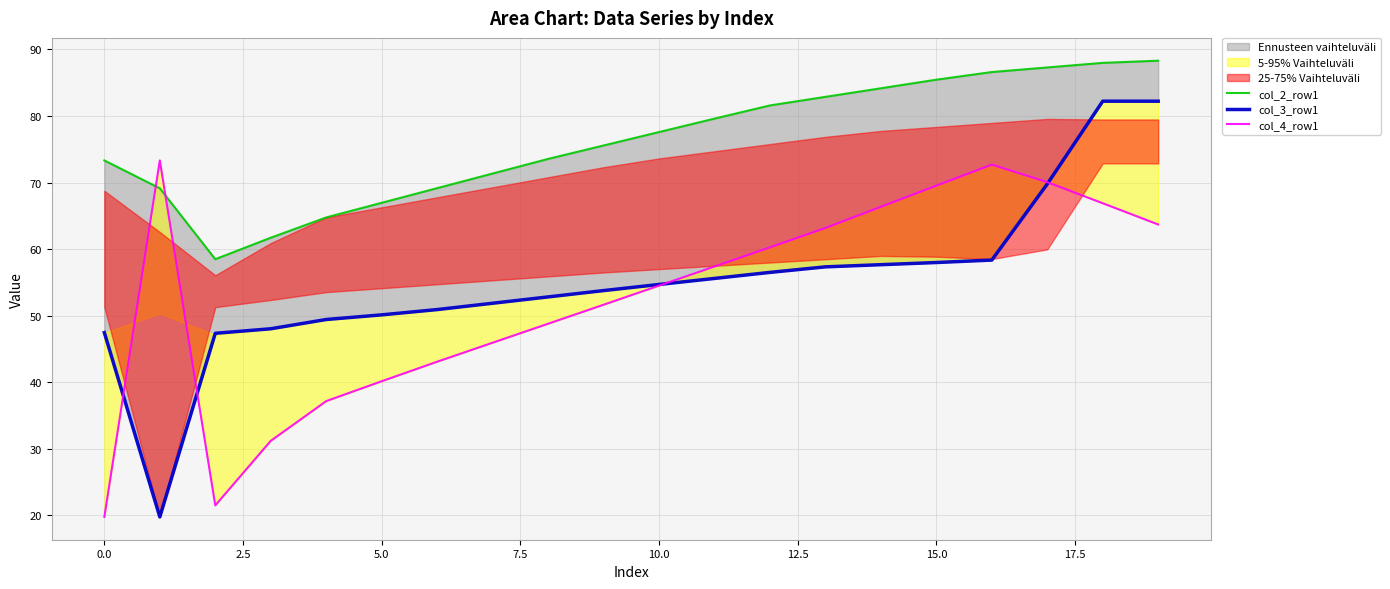

True or false: col_2_row1 and col_4_row1 cross at least once.

True